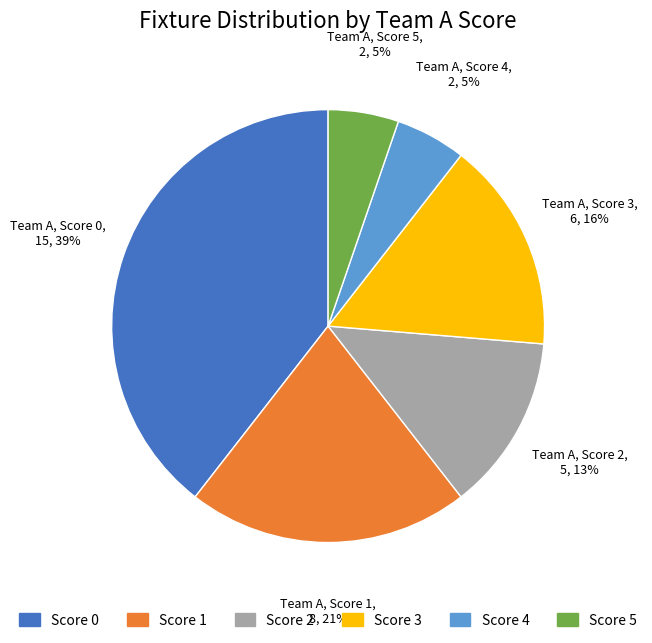

To the nearest percent, what is the difference between the largest and smallest slice percentages?

34%